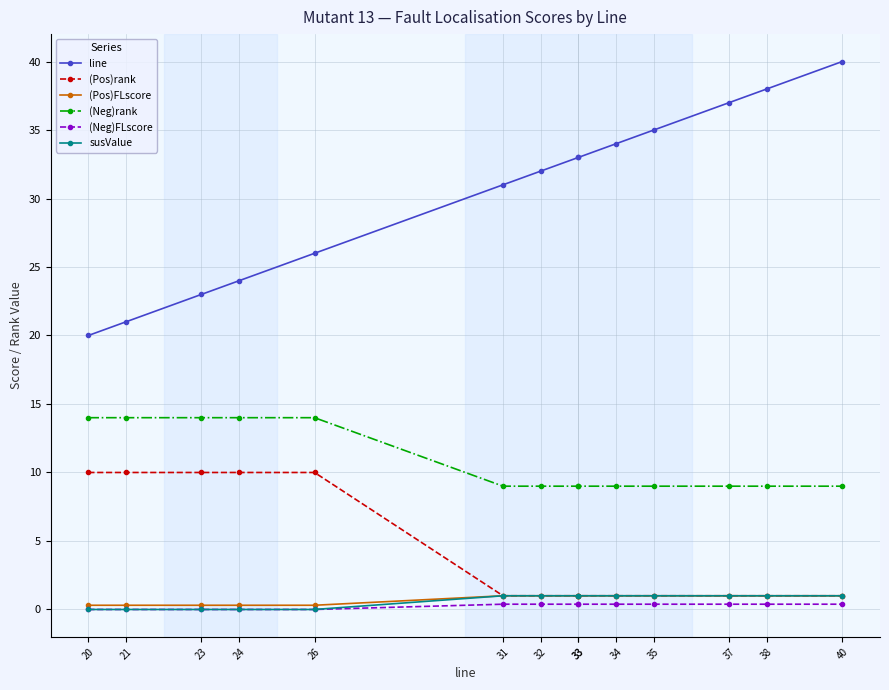

What is the highest value of the line series?

40.0